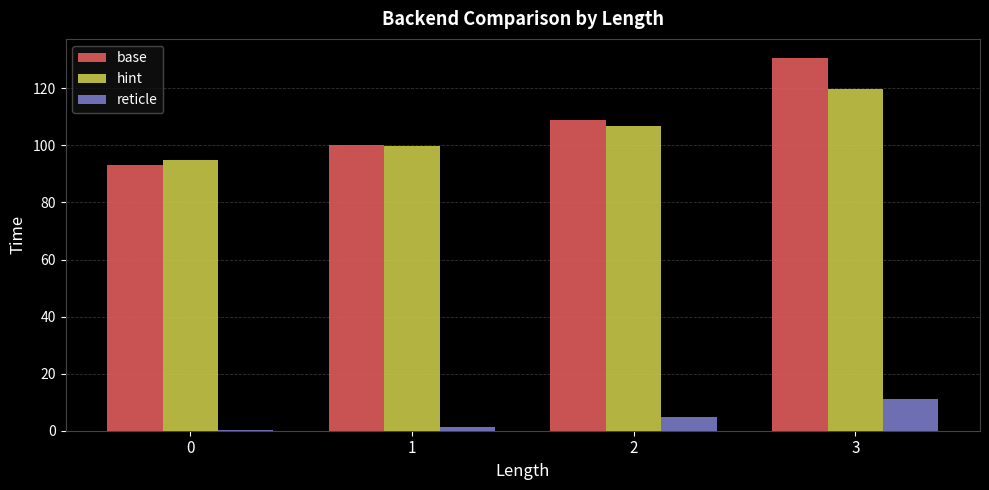

What is the difference between the second highest and second lowest values in the hint series?

7.1